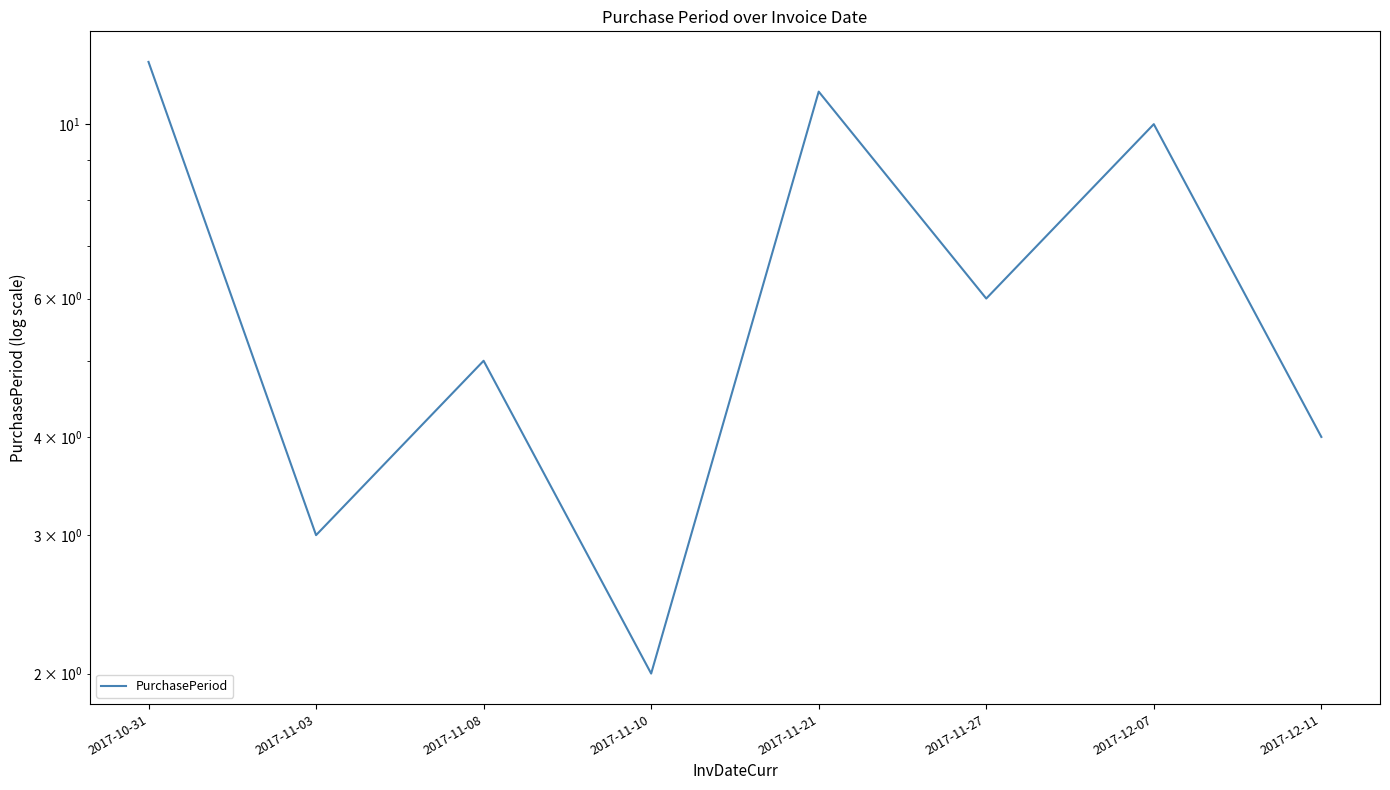

True or false: the data shows 6 at 2017-12-11.

False